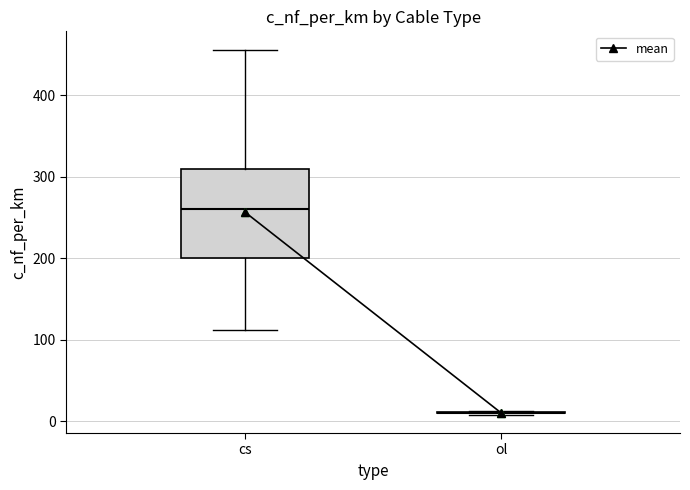

Reading left to right, read every box against the y-axis: the position of its median line, the range the box covers, and the ends of its whiskers. The values are not printed on the chart, so give them approximately, as read against the axis.

cs: median 260, box 200 to 310, whiskers 110 to 460
ol: box collapsed to a line at 10, whiskers 10 to 10